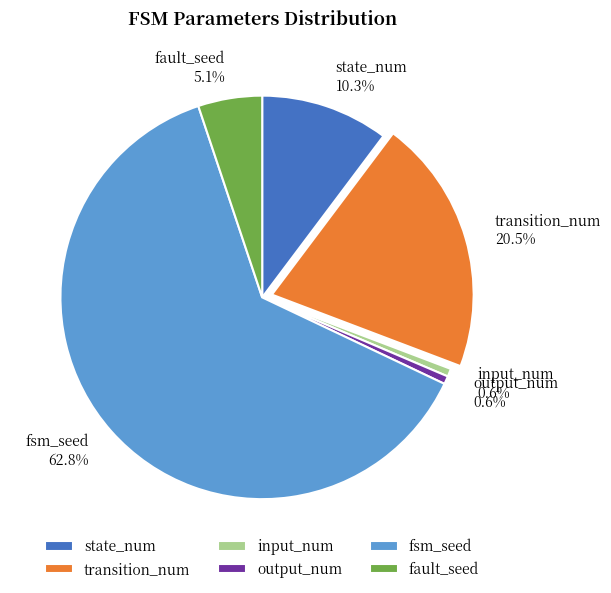

The input_num slice represents 1% of the pie. True or false?

True